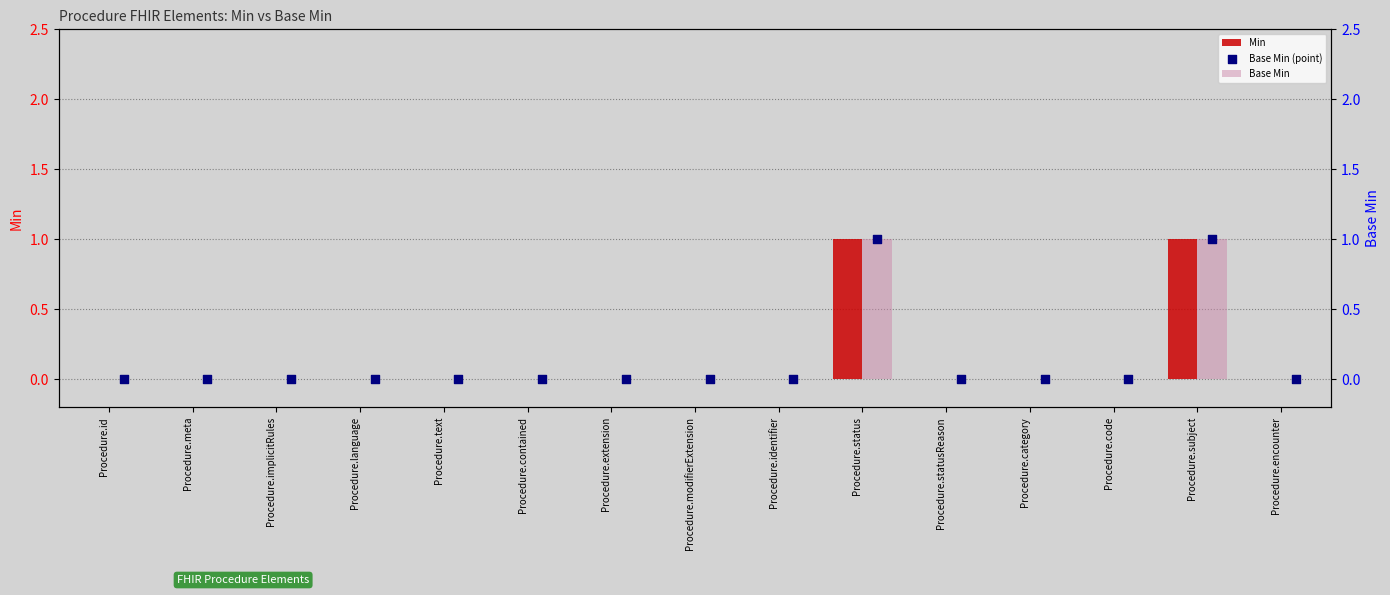

Which series contains the highest Y value?

Min